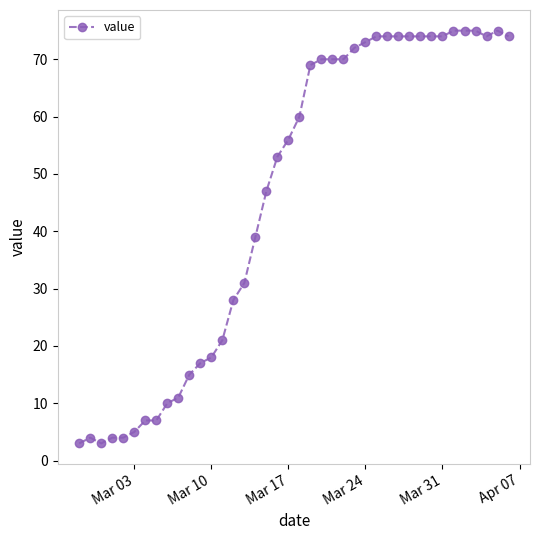

True or false: there are more than 0 points higher than both neighbors.

True